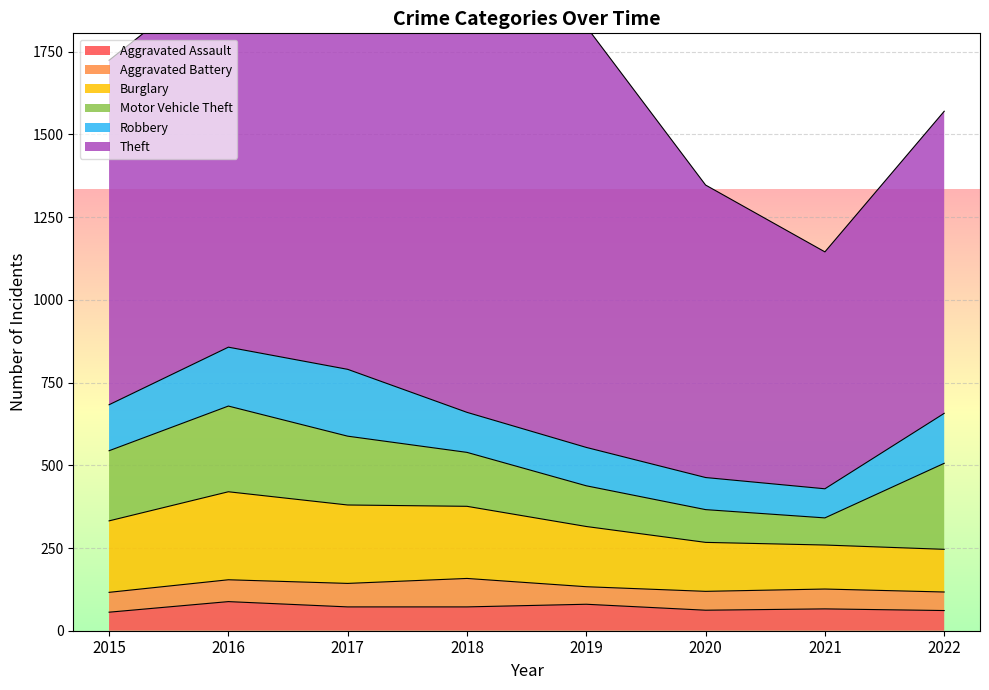

Is the value of Theft at 2019 greater than the value of Robbery at 2021?

Yes